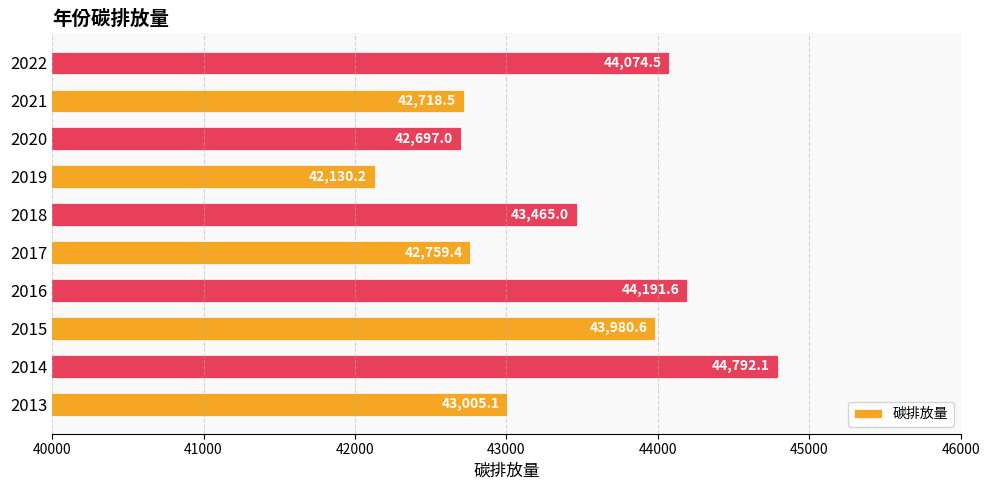

Is it true that the value at 2017 is 42759.4?

True